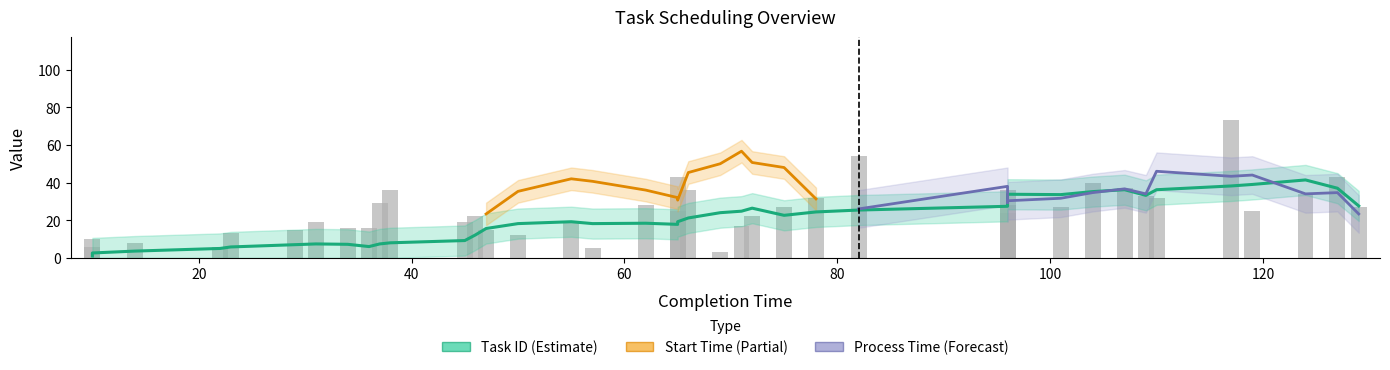

How many data points does each series have?

40